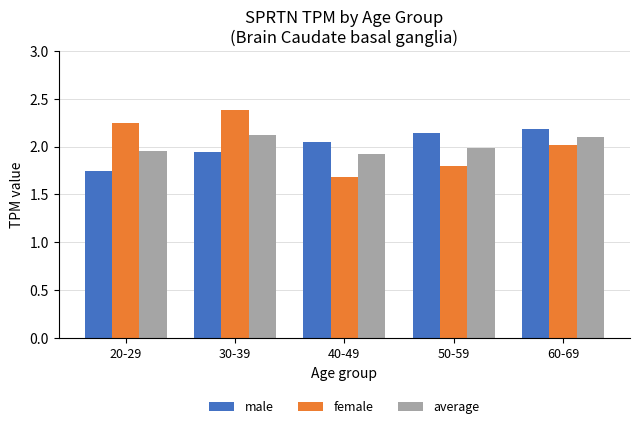

Rank the series by their maximum value, from lowest to highest.

average, male, female